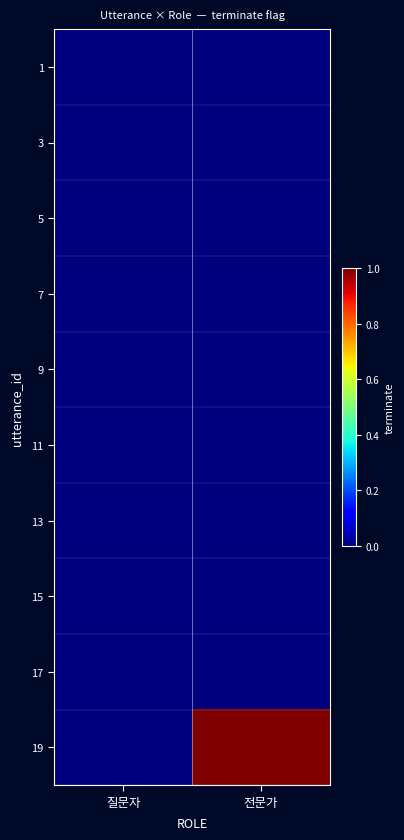

At which category does the chart reach its minimum across all series?

질문자